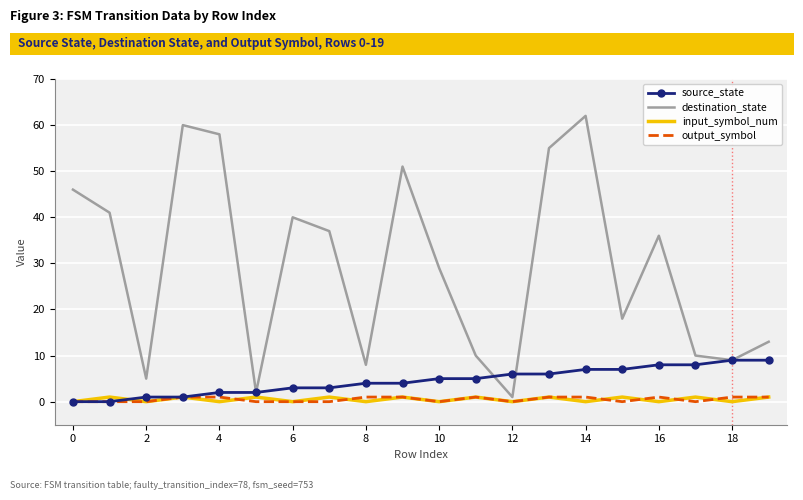

What is the greatest value displayed?

62